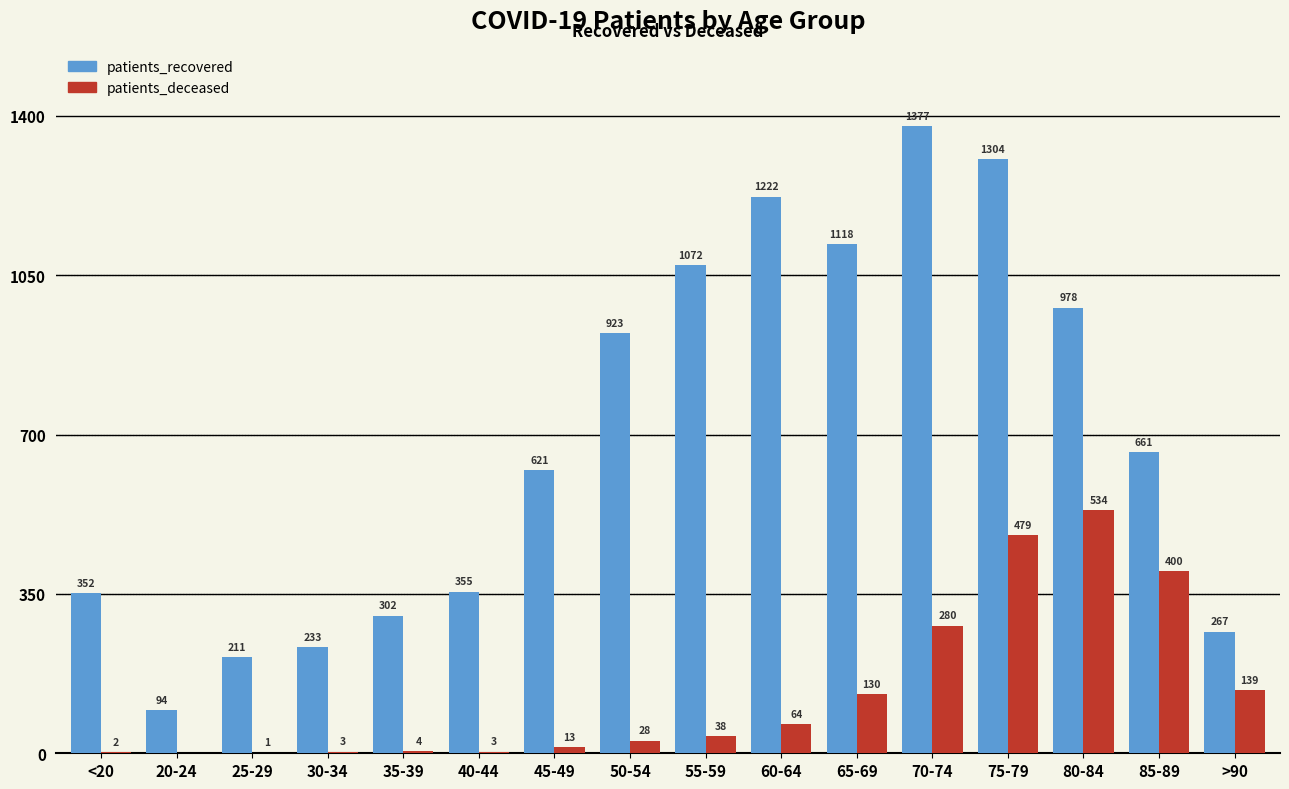

The patients_recovered series shows 302 at 35-39. True or false?

True